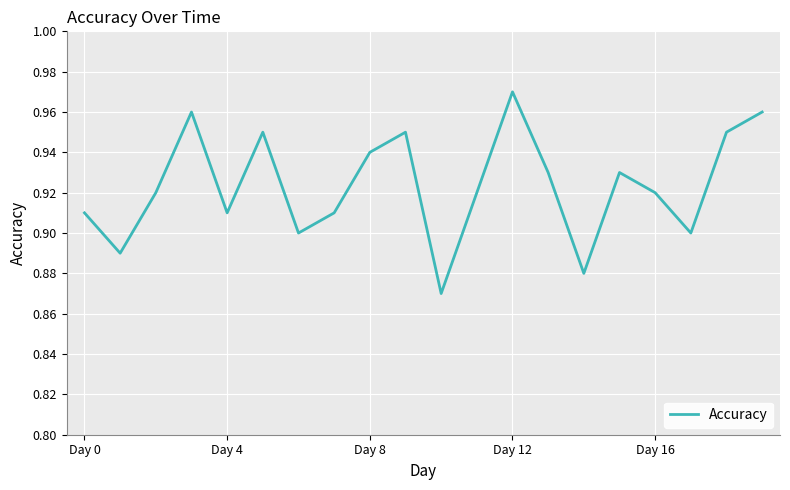

True or false: there are more than 2 points higher than both neighbors.

True